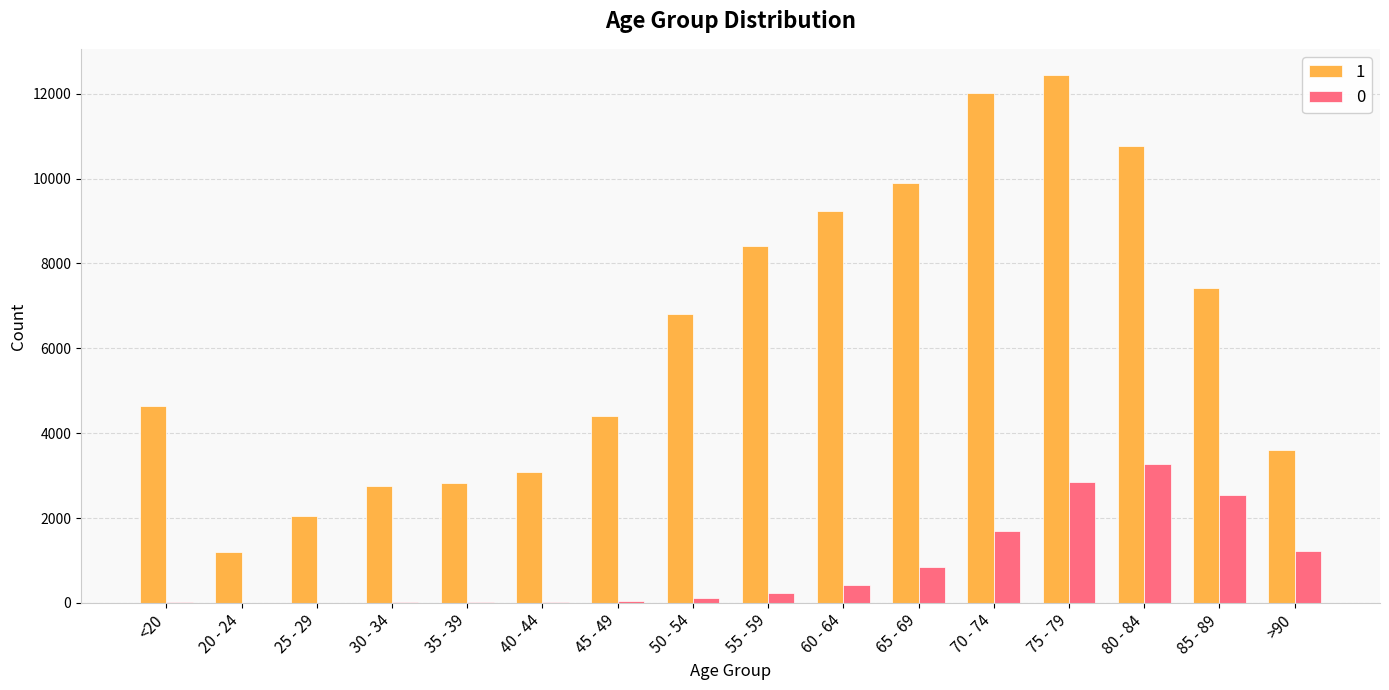

The value of 1 at 50 - 54 is 9428. True or false?

False